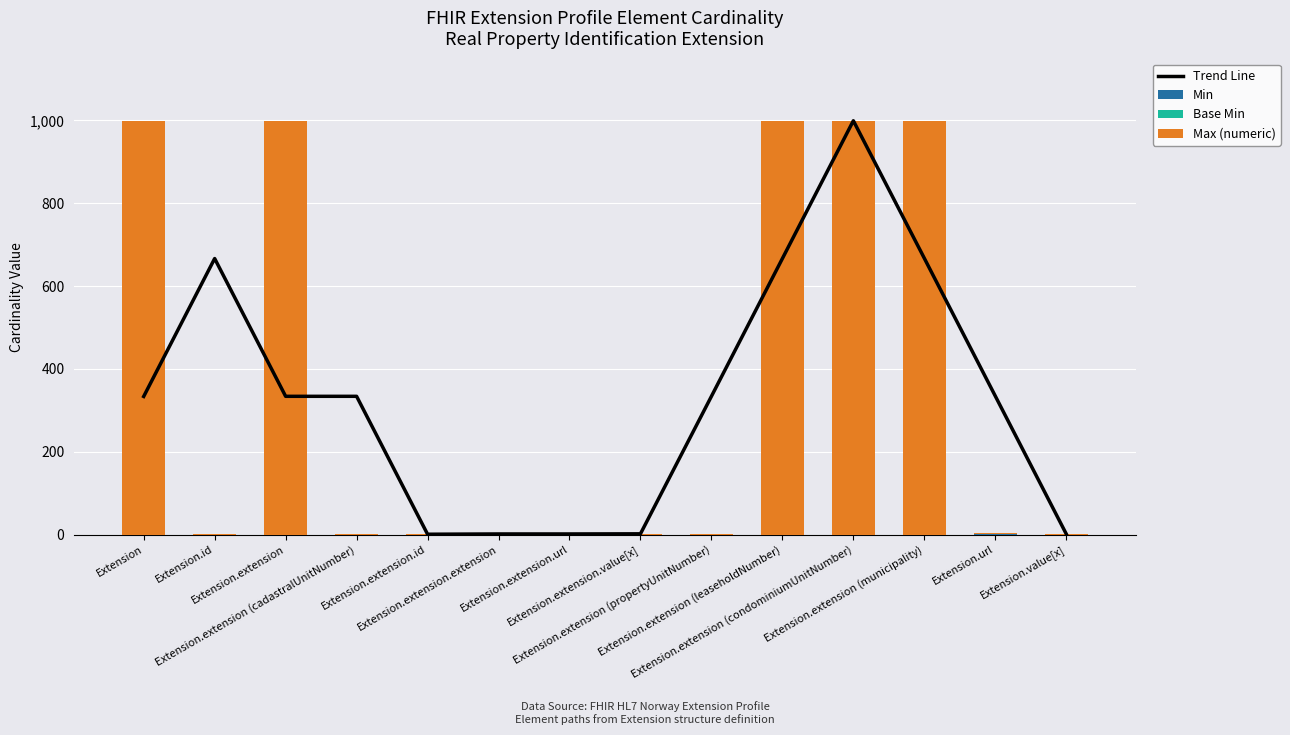

Reading left to right, what are all the values shown in this chart?

Trend Line: Extension=333.3	Extension.id=666.3	Extension.extension=333.7	Extension.extension (cadastralUnitNumber)=333.7	Extension.extension.id=0.7	Extension.extension.extension=1.3	Extension.extension.url=1.3	Extension.extension.value[x]=1.7	Extension.extension (propertyUnitNumber)=333.7	Extension.extension (leaseholdNumber)=666.3	Extension.extension (condominiumUnitNumber)=999.0	Extension.extension (municipality)=667.0	Extension.url=334.3	Extension.value[x]=1.3
Min: Extension=0.0	Extension.id=0.0	Extension.extension=0.0	Extension.extension (cadastralUnitNumber)=0.0	Extension.extension.id=0.0	Extension.extension.extension=0.0	Extension.extension.url=1.0	Extension.extension.value[x]=0.0	Extension.extension (propertyUnitNumber)=0.0	Extension.extension (leaseholdNumber)=0.0	Extension.extension (condominiumUnitNumber)=0.0	Extension.extension (municipality)=0.0	Extension.url=1.0	Extension.value[x]=0.0
Base Min: Extension=0.0	Extension.id=0.0	Extension.extension=0.0	Extension.extension (cadastralUnitNumber)=0.0	Extension.extension.id=0.0	Extension.extension.extension=0.0	Extension.extension.url=1.0	Extension.extension.value[x]=0.0	Extension.extension (propertyUnitNumber)=0.0	Extension.extension (leaseholdNumber)=0.0	Extension.extension (condominiumUnitNumber)=0.0	Extension.extension (municipality)=0.0	Extension.url=1.0	Extension.value[x]=0.0
Max (numeric): Extension=999.0	Extension.id=1.0	Extension.extension=999.0	Extension.extension (cadastralUnitNumber)=1.0	Extension.extension.id=1.0	Extension.extension.extension=0.0	Extension.extension.url=1.0	Extension.extension.value[x]=1.0	Extension.extension (propertyUnitNumber)=1.0	Extension.extension (leaseholdNumber)=999.0	Extension.extension (condominiumUnitNumber)=999.0	Extension.extension (municipality)=999.0	Extension.url=1.0	Extension.value[x]=1.0